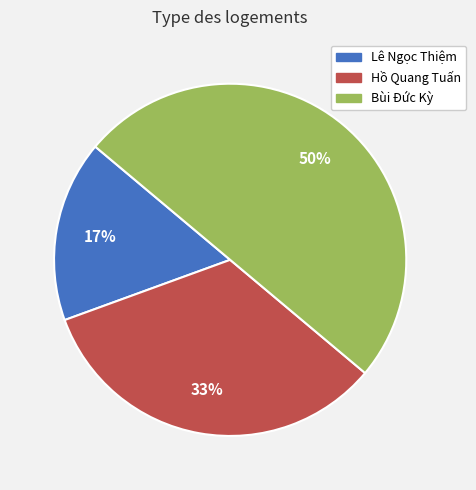

Rank the categories by value from highest to lowest.

Bùi Đức Kỳ, Hồ Quang Tuấn, Lê Ngọc Thiệm